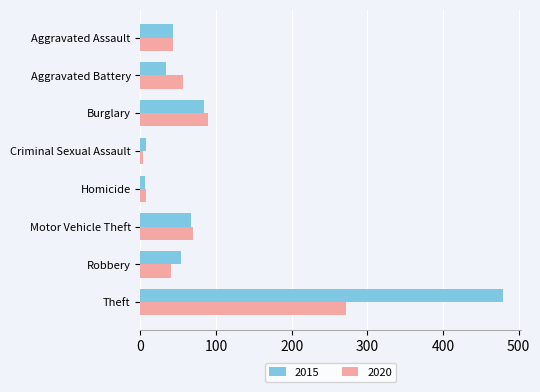

What is the maximum value for 2015?

479